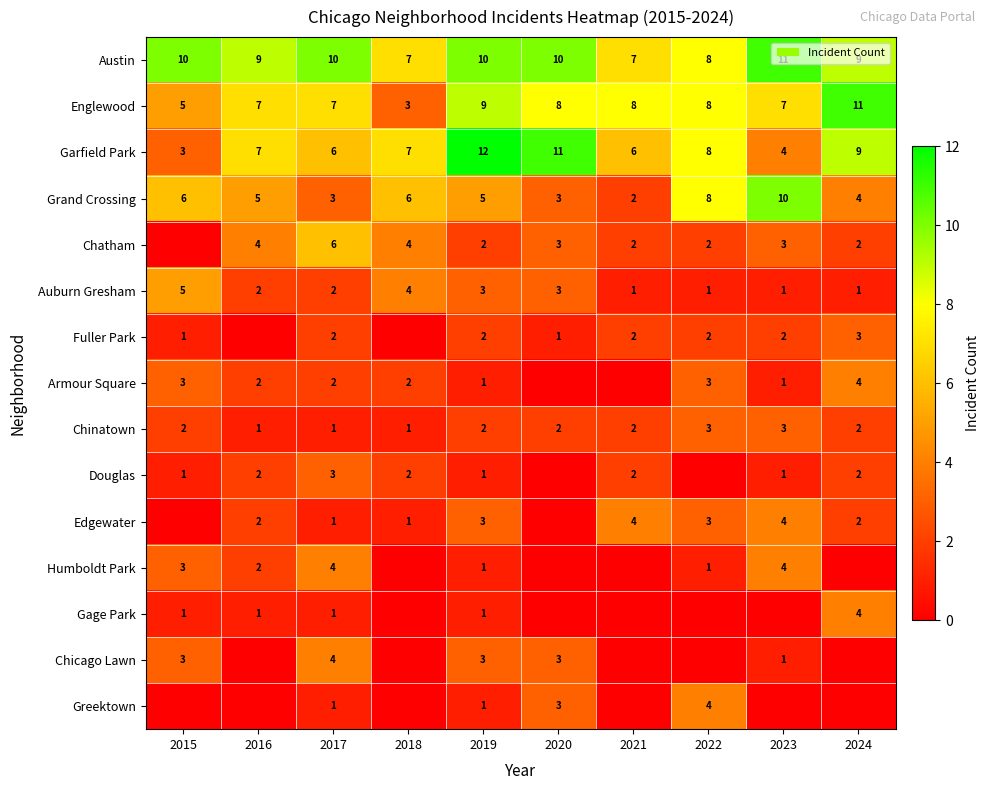

What value does the Grand Crossing series have at 2018?

6